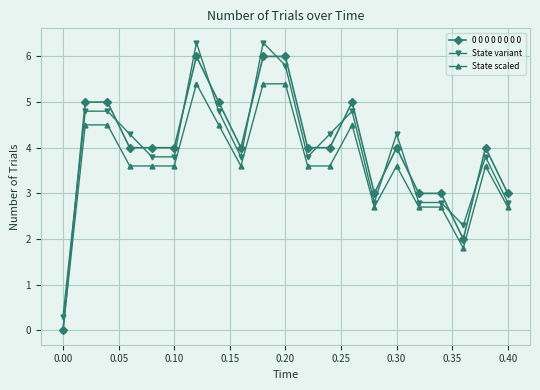

How many data points in State scaled are less than 3?

6